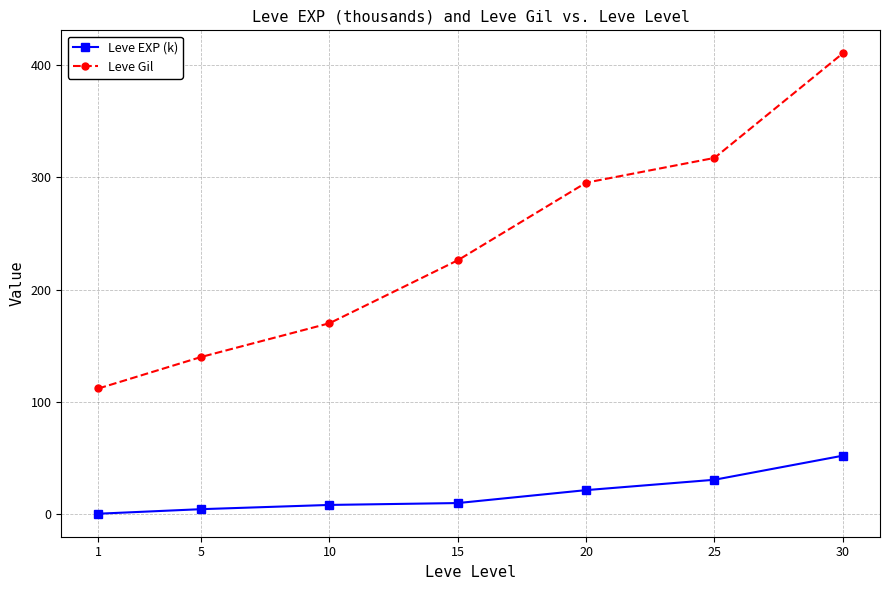

True or false: Leve Gil has more than 1 points higher than both neighbors.

False